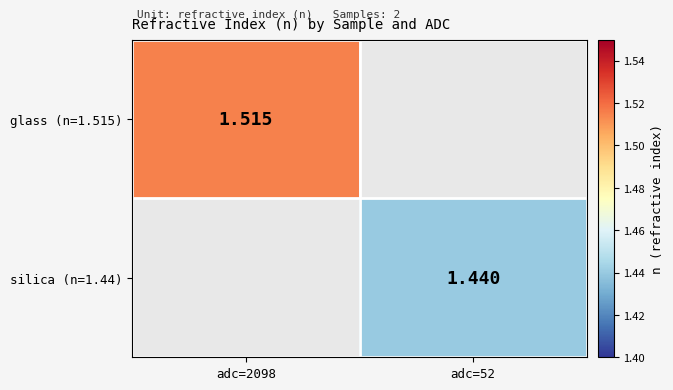

At which category does the chart reach its minimum across all series?

adc=52